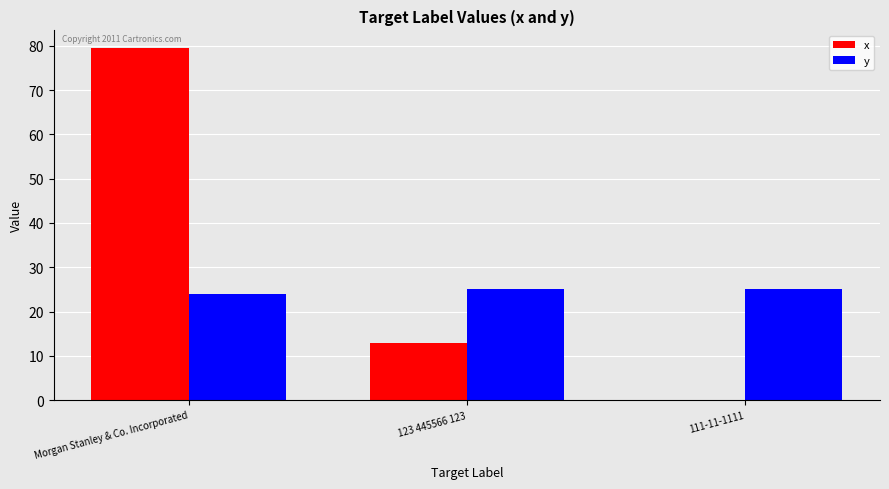

Count the number of categories in the chart.

3